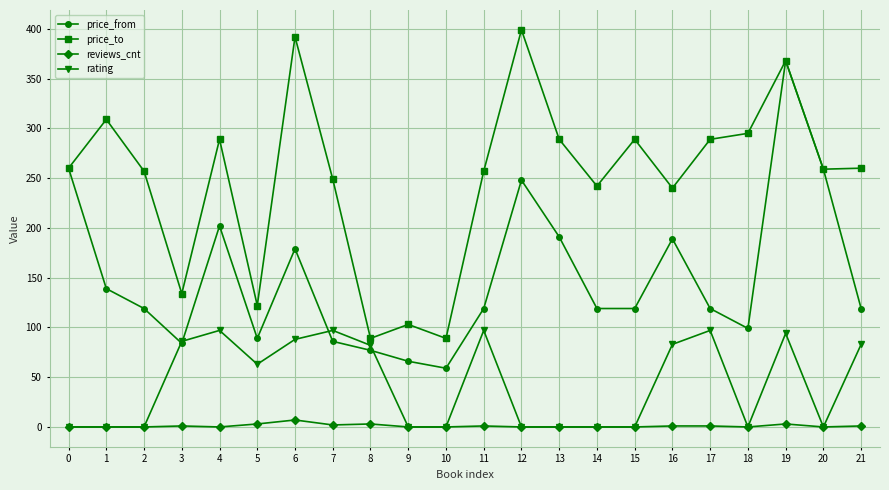

How many lines are shown in the chart?

4